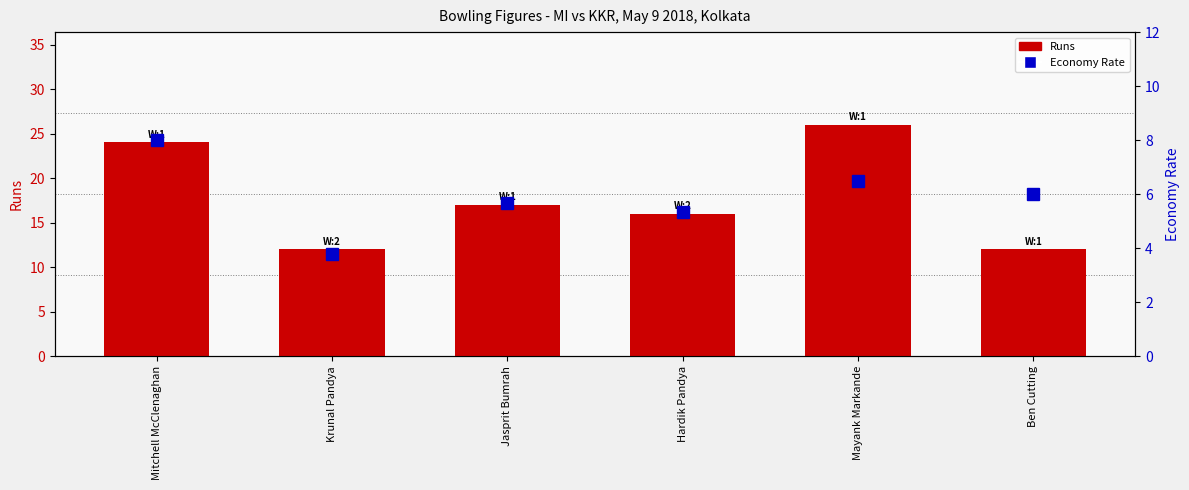

At how many categories does at least one series exceed 22?

2